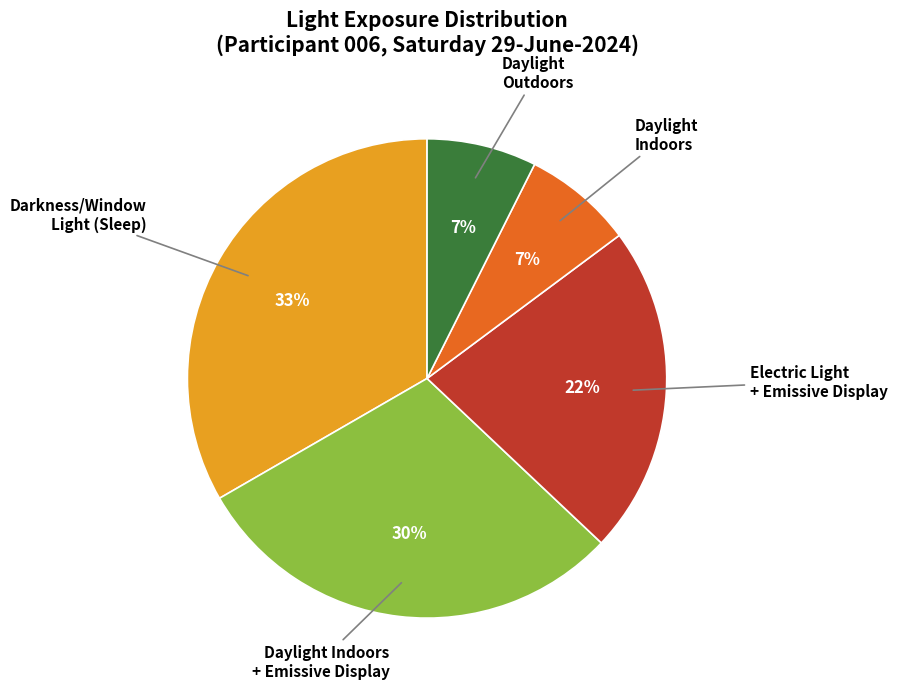

To the nearest percent, what is the average slice percentage?

20%